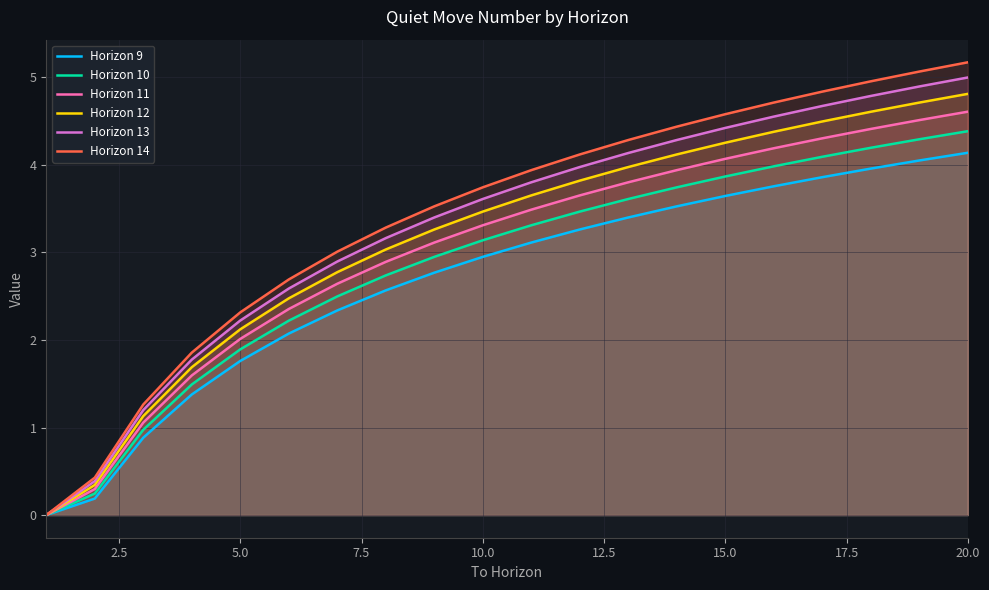

Rank the series by their average value, from highest to lowest.

Horizon 14, Horizon 13, Horizon 12, Horizon 11, Horizon 10, Horizon 9